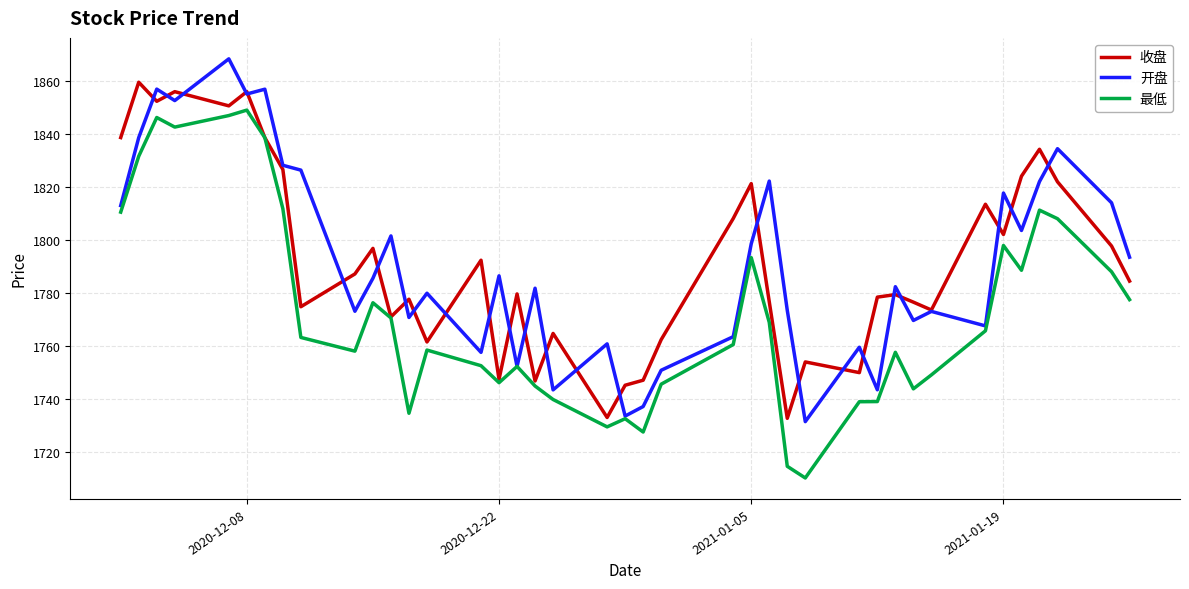

What is the greatest value displayed?

1868.3